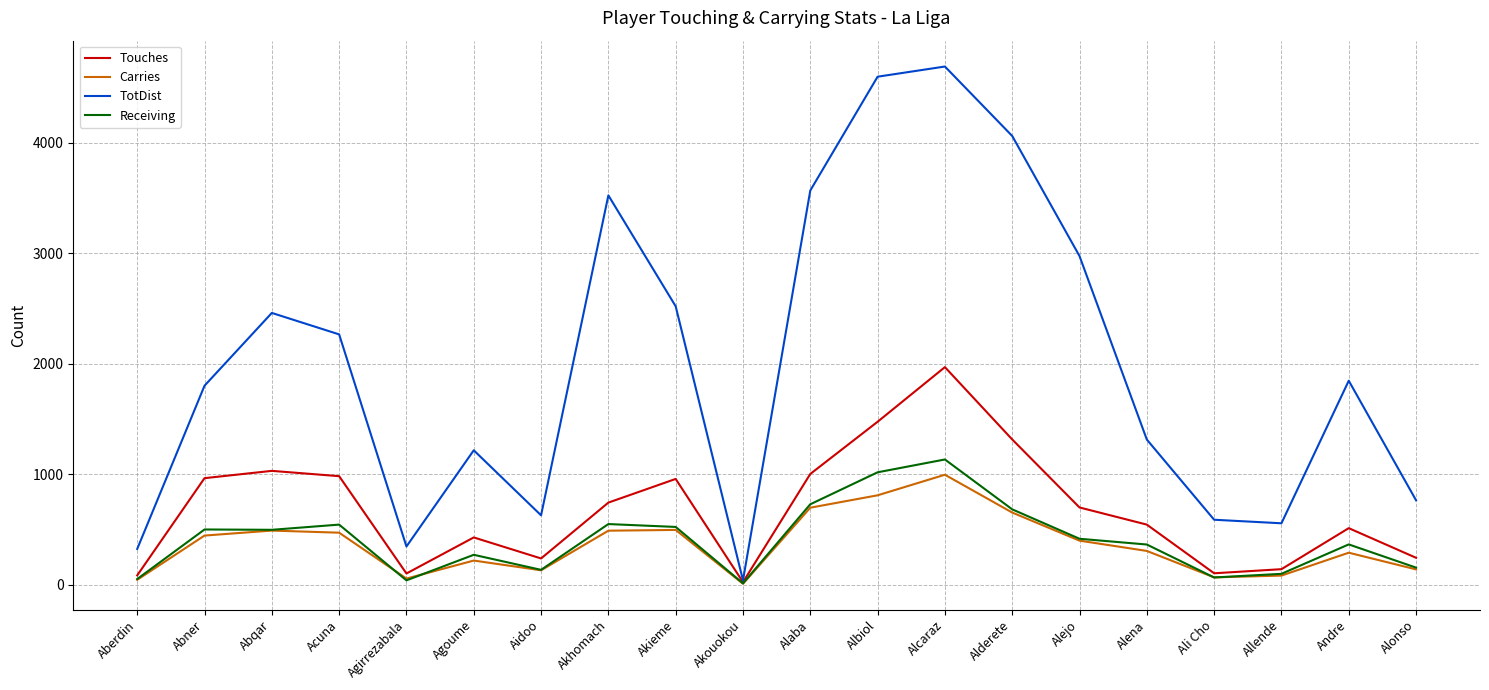

What is the total value across all series at Akouokou?

94